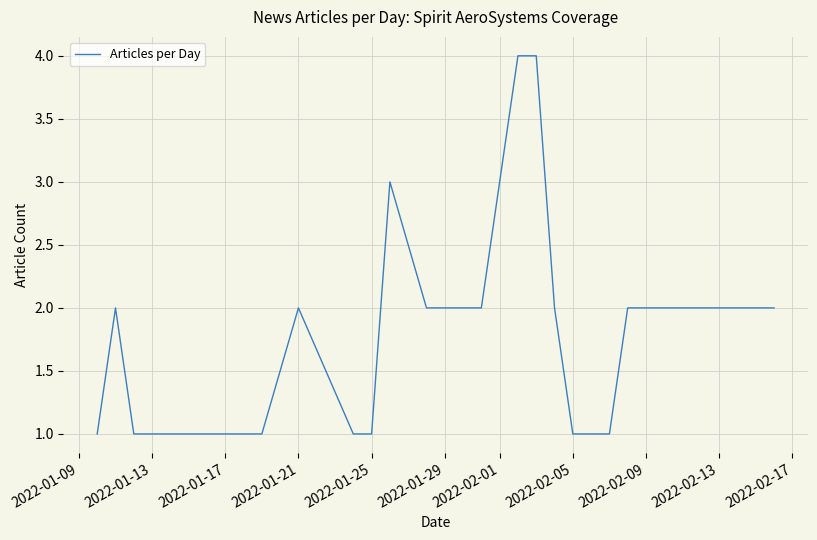

Reading left to right, extract all data points from this chart.

1	2	1	1	1	1	2	1	1	3	2	2	4	4	2	1	1	2	2	2	2	2